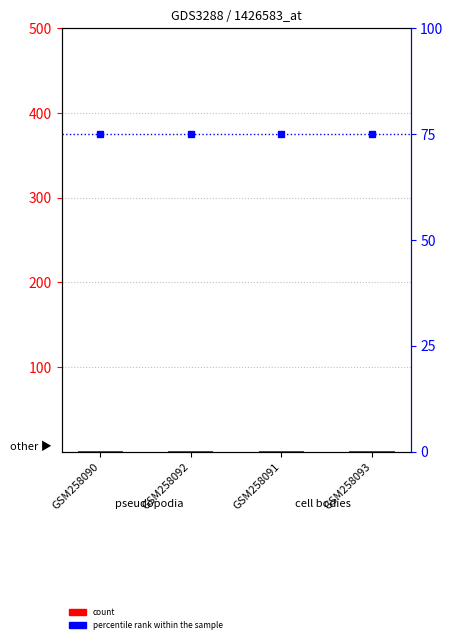

What are all the series names shown in the legend?

count, percentile rank within the sample